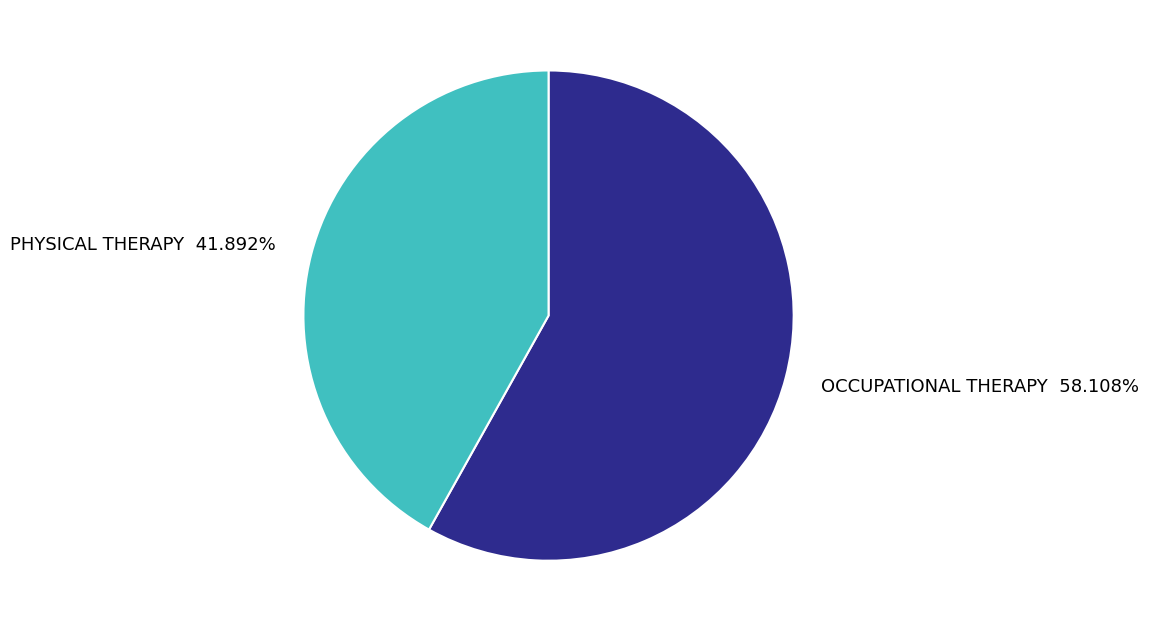

Which has a higher value, OCCUPATIONAL THERAPY 58.108% or PHYSICAL THERAPY 41.892%?

OCCUPATIONAL THERAPY 58.108%